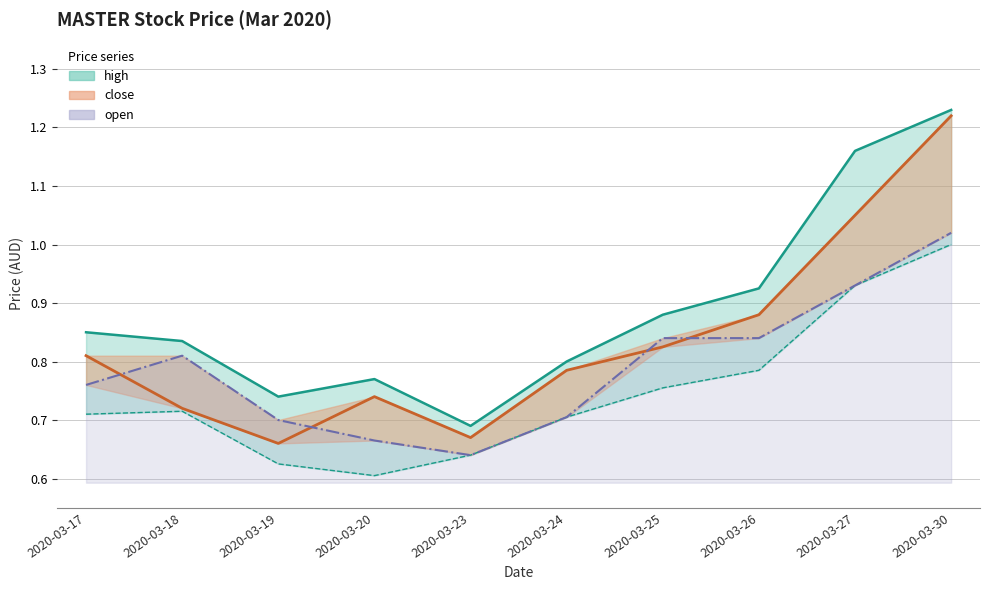

Rank the series by their maximum value, from highest to lowest.

high, close, open, low